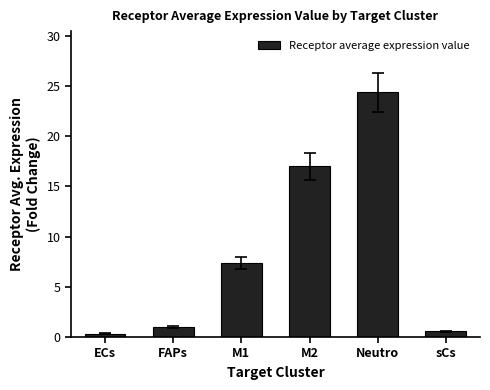

What is the change in value from FAPs to sCs?

-0.4